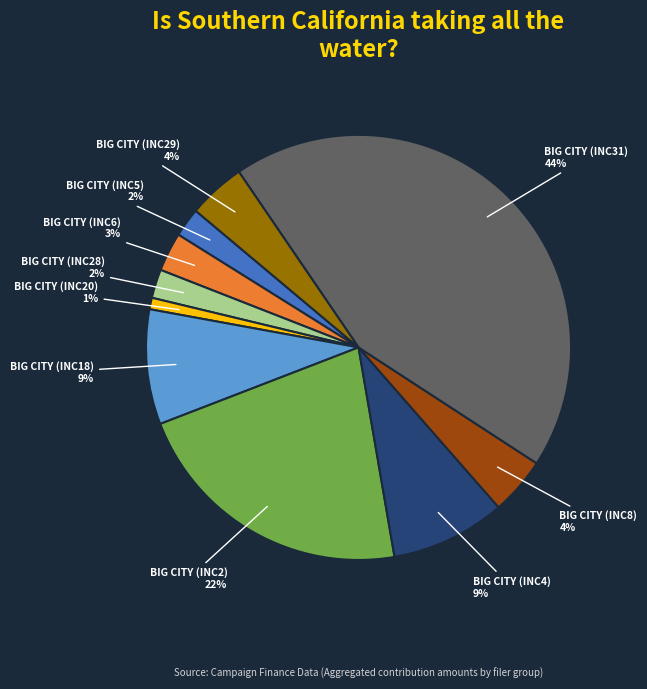

What is the largest slice in the pie chart?

BIG CITY (INC31)